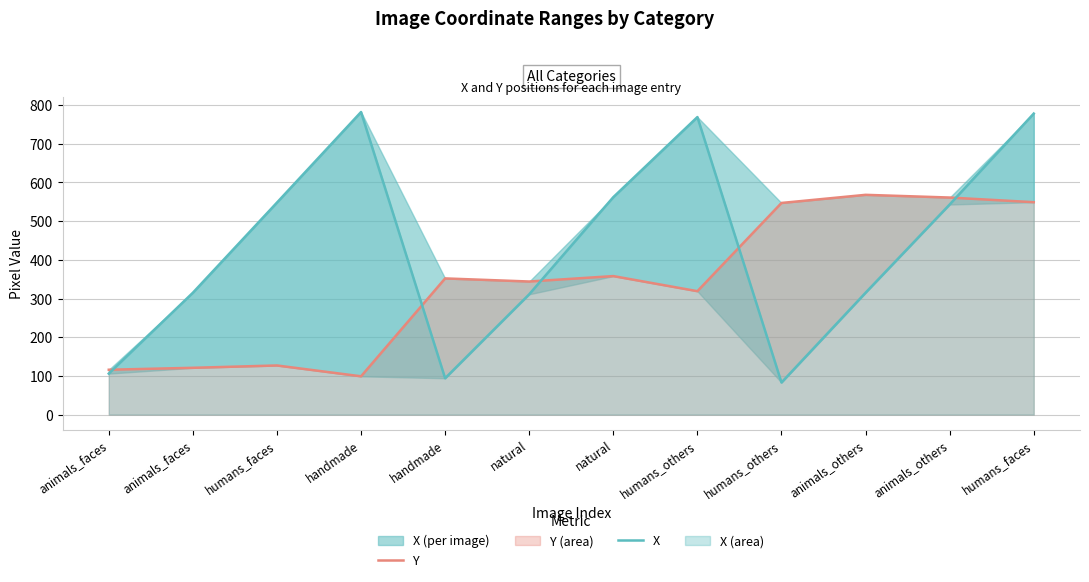

What is the smallest value displayed?

83